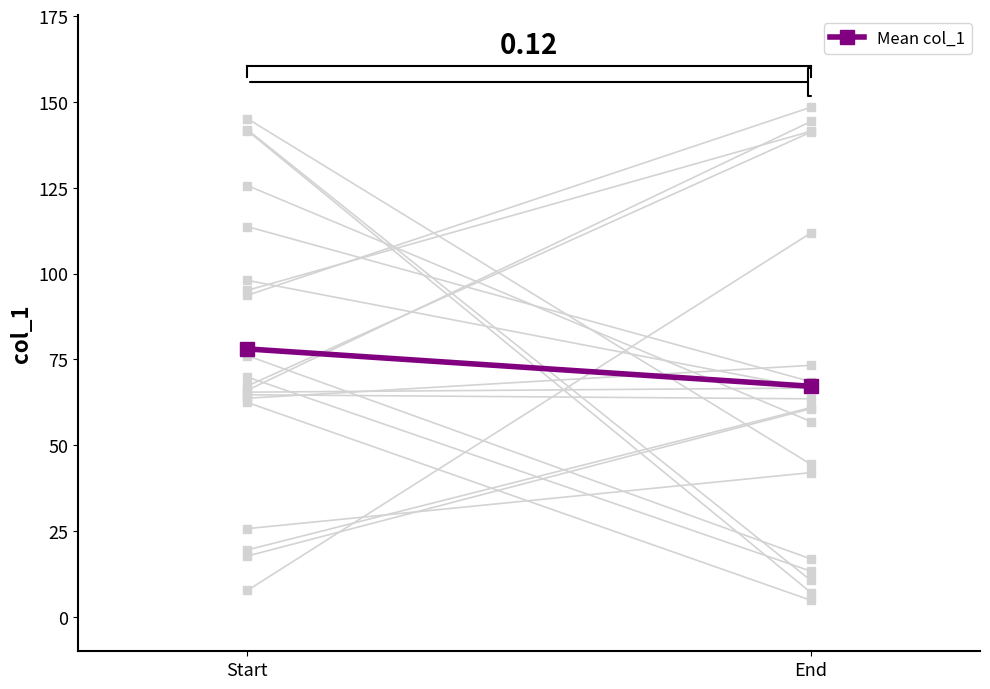

Which category has the highest value across all series?

Start